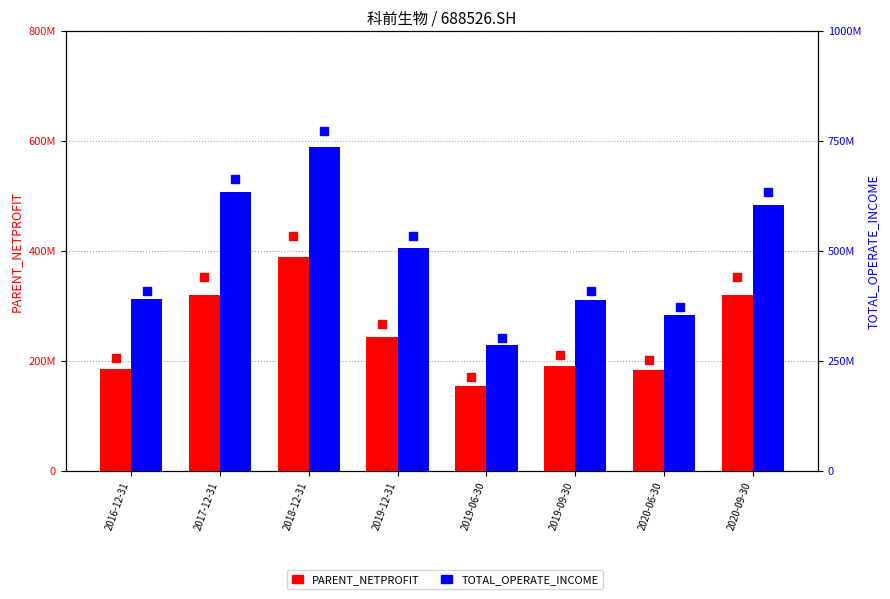

What is the total value across all series at 2020-06-30?

538007783.6